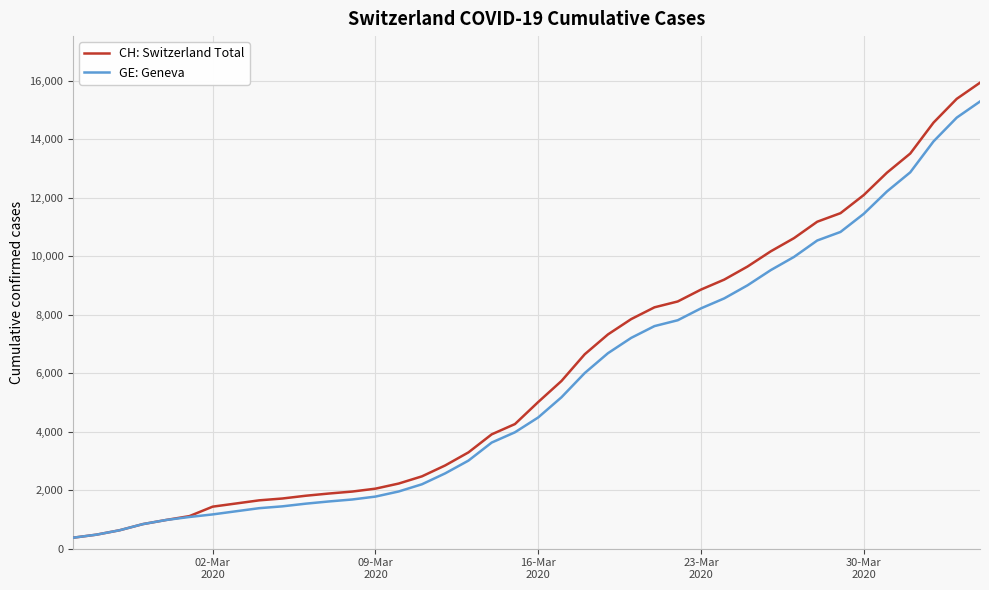

Does the chart display data point markers on the line(s)?

No